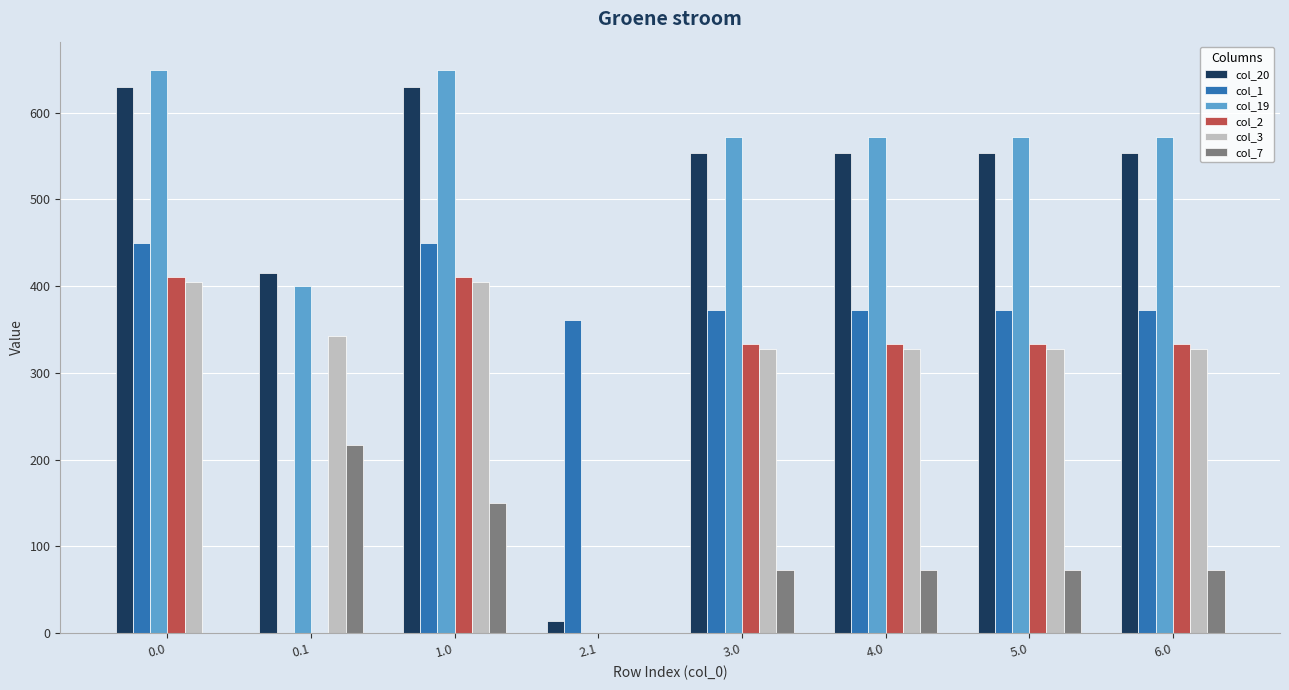

The value of col_20 at 0.1 is 108.4. True or false?

False